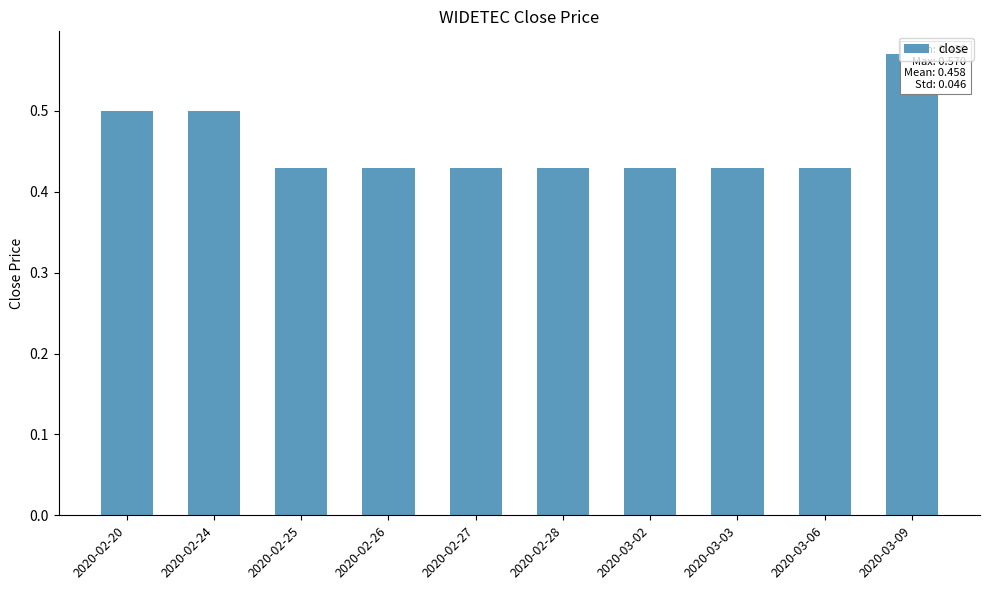

Rank the categories by value from lowest to highest.

2020-02-25, 2020-02-26, 2020-02-27, 2020-02-28, 2020-03-02, 2020-03-03, 2020-03-06, 2020-02-20, 2020-02-24, 2020-03-09